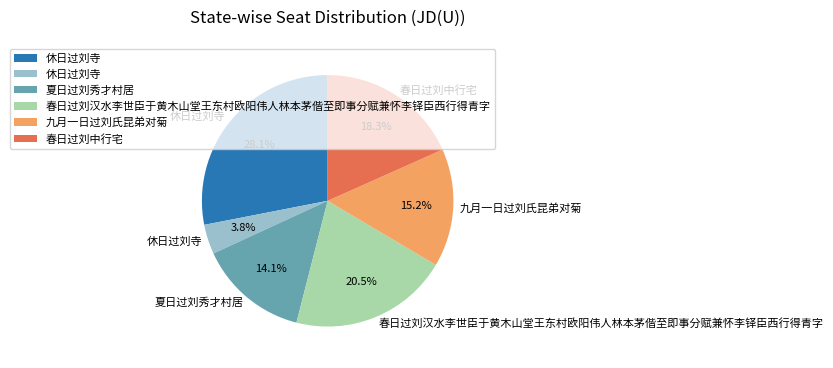

Is there a majority slice in this chart?

No